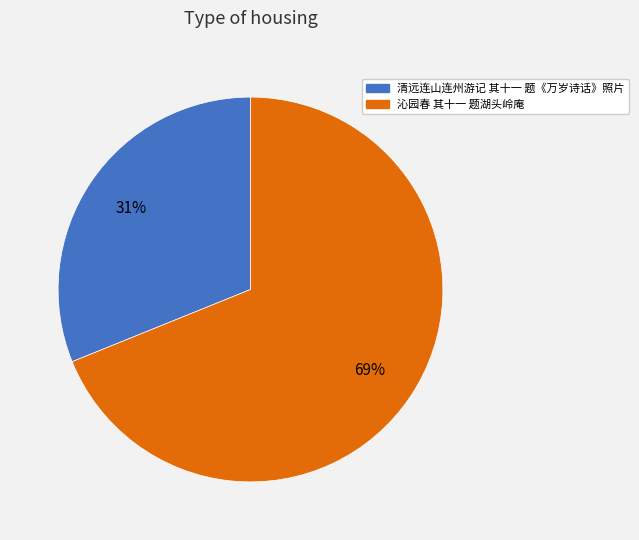

Is the sum of 沁园春 其十一 题湖头岭庵 and 清远连山连州游记 其十一 题《万岁诗话》照片 greater than half?

Yes